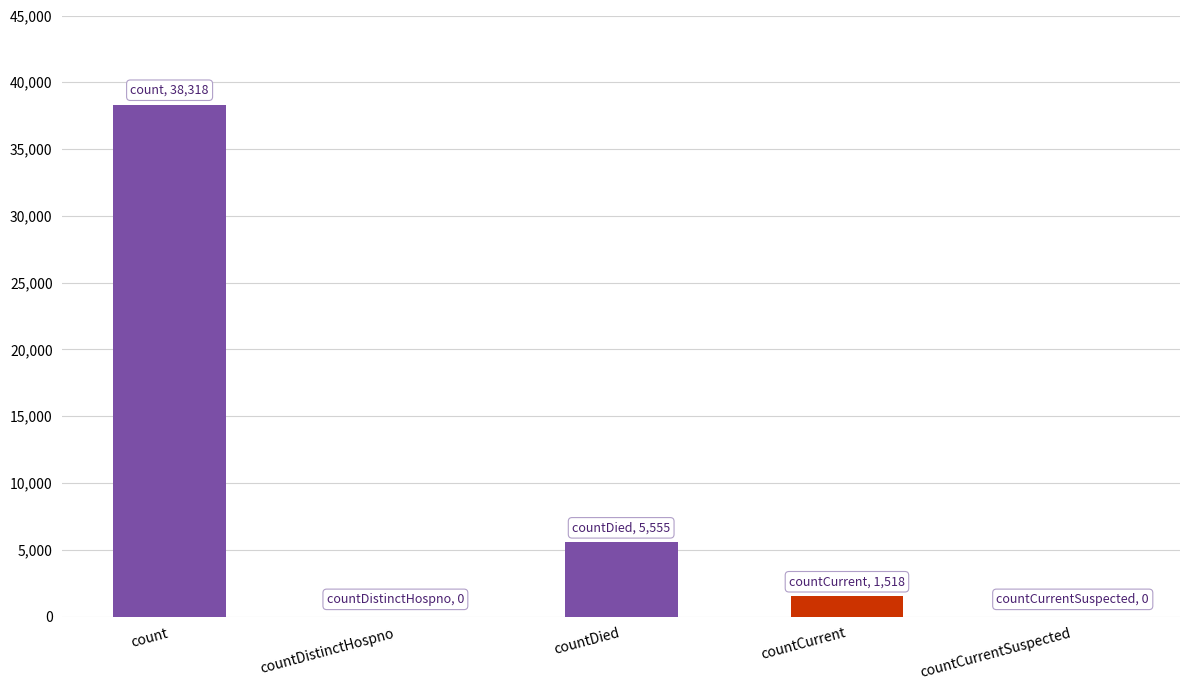

What is the sum of all values?

45391